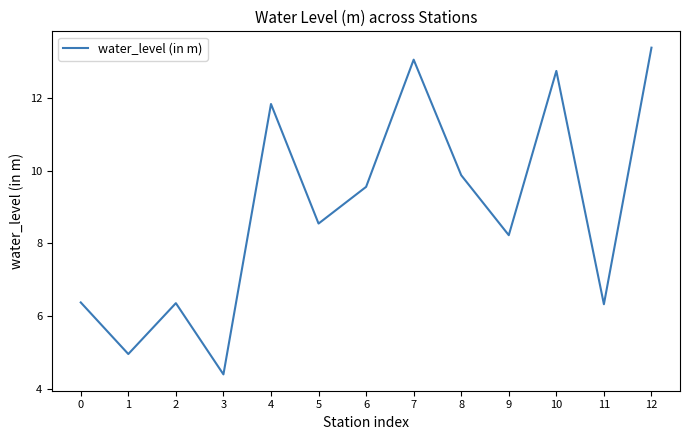

How many categories are shown in the chart?

13